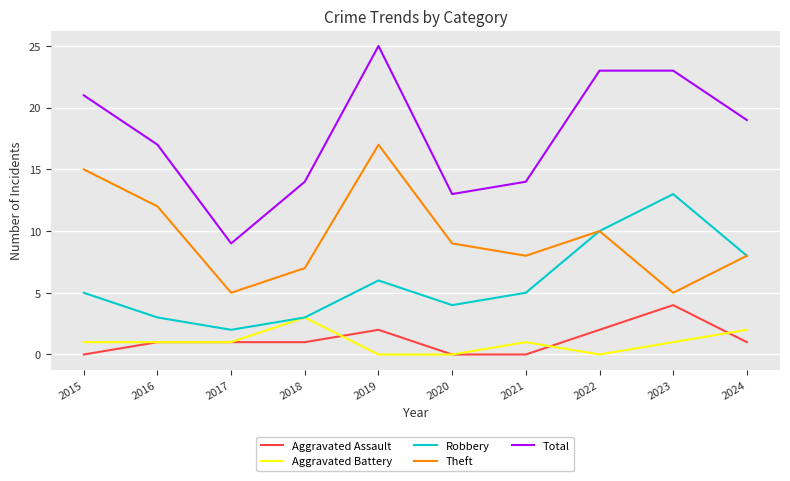

At which category does Total reach its first local valley?

2017